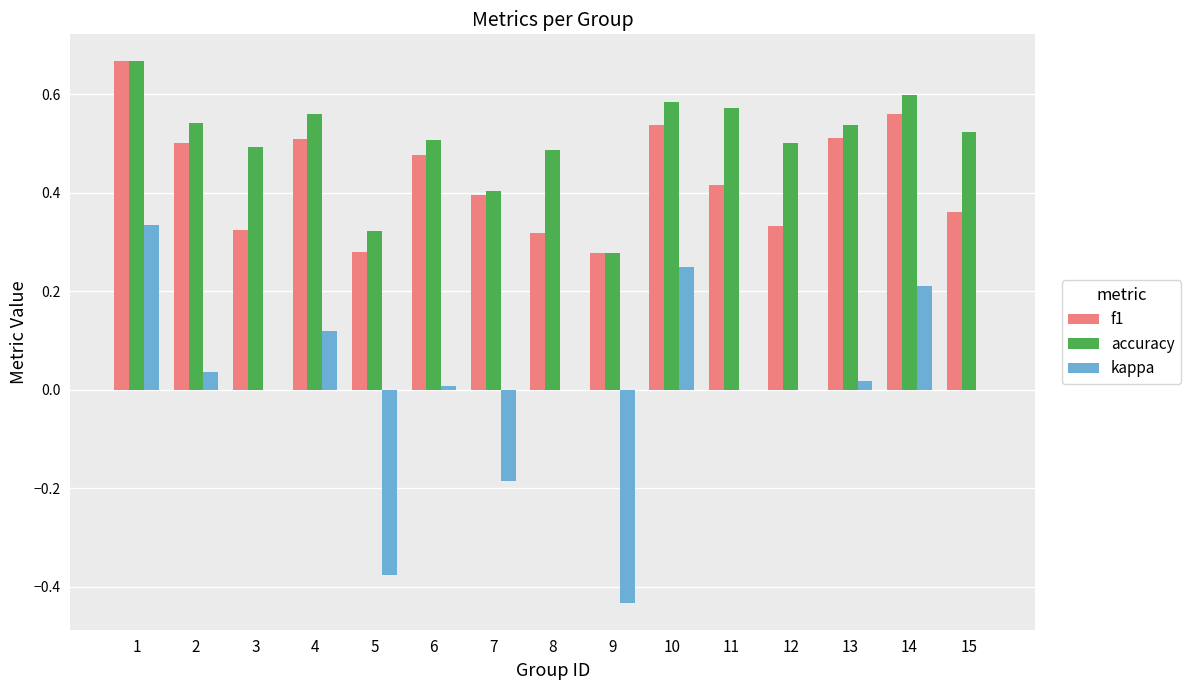

What is the total value across all series at 8?

0.8